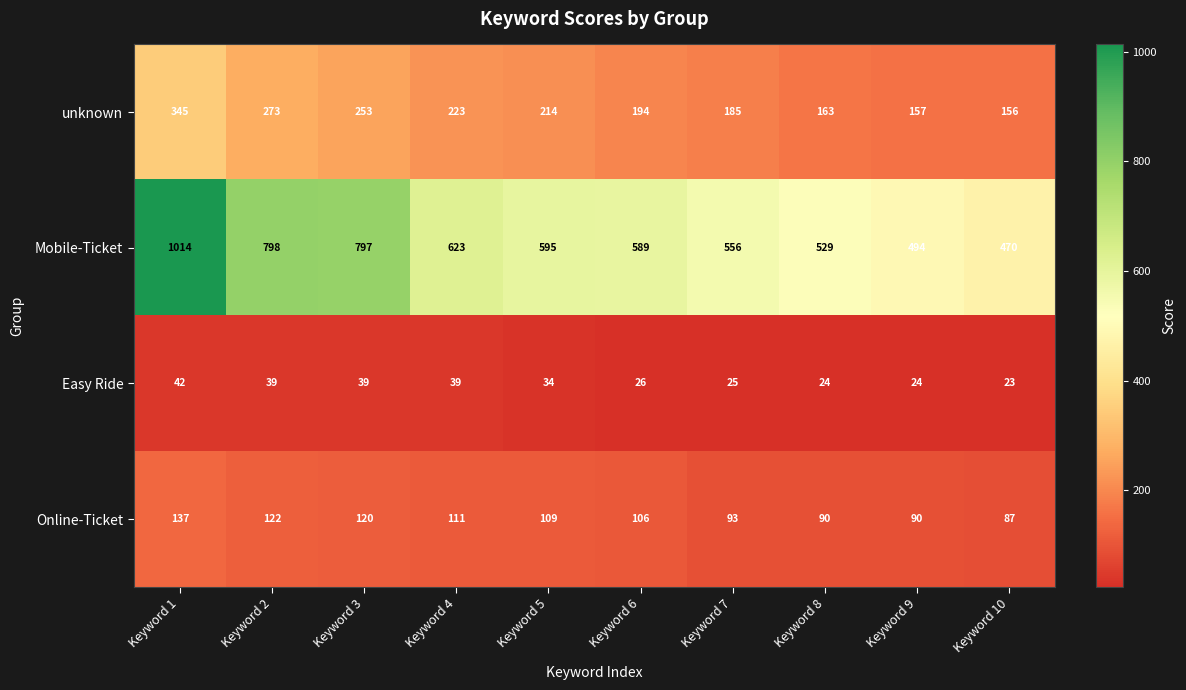

At how many categories does at least one series exceed 921?

1